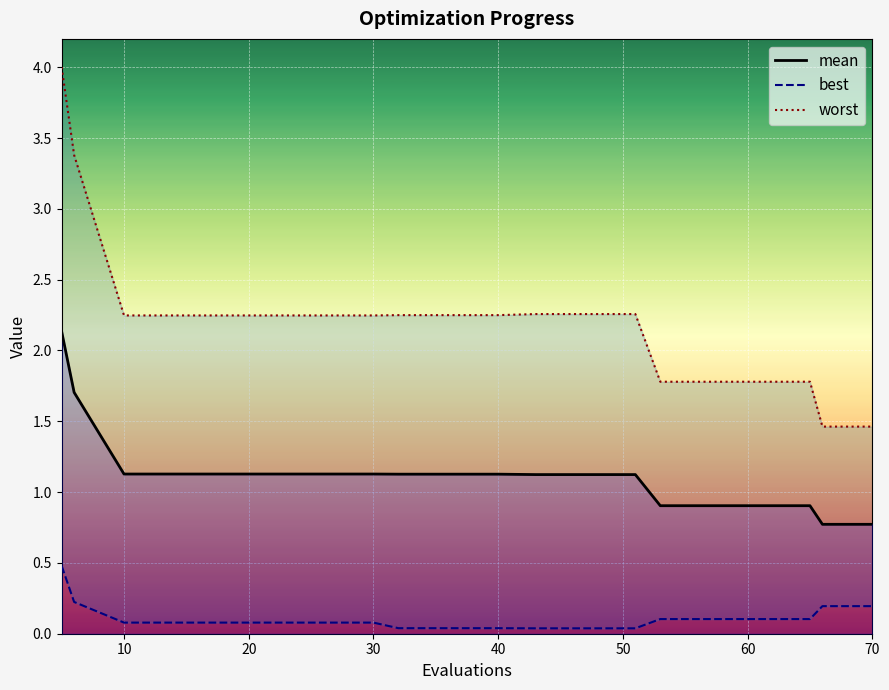

The best series shows 0.0 at 20. True or false?

False